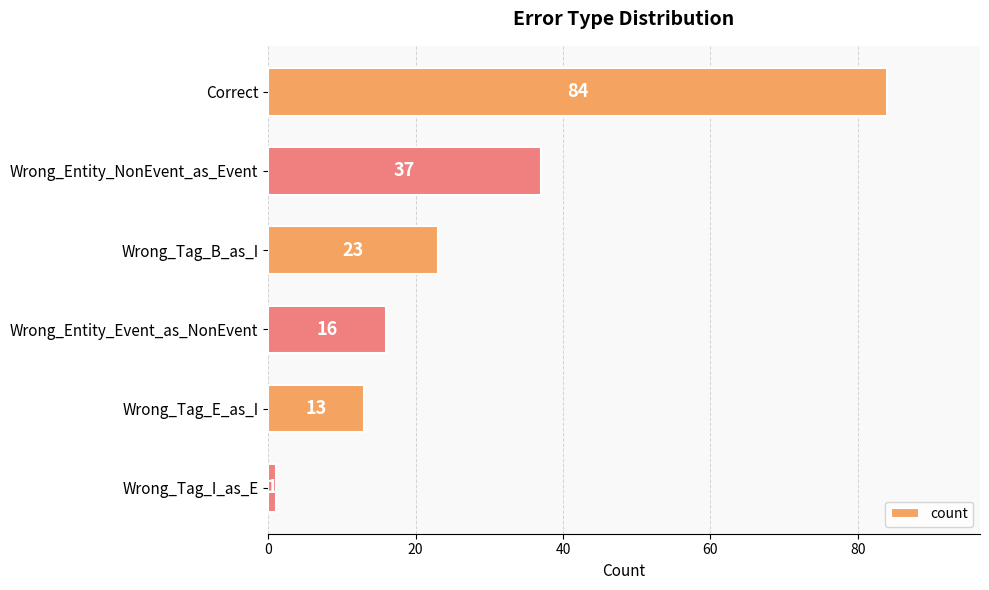

What is the average value?

29